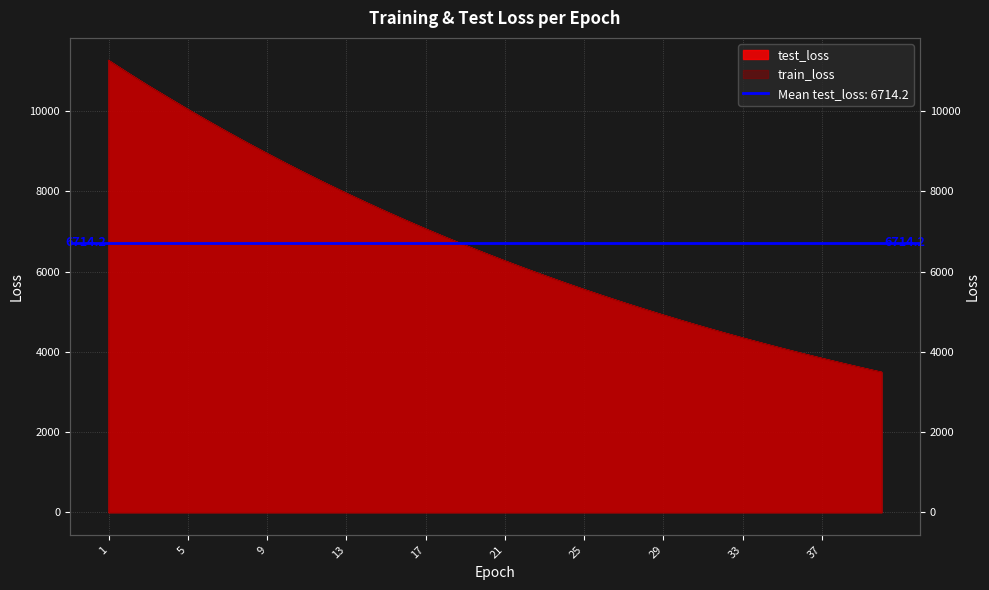

Does the chart display data point markers on the line(s)?

No